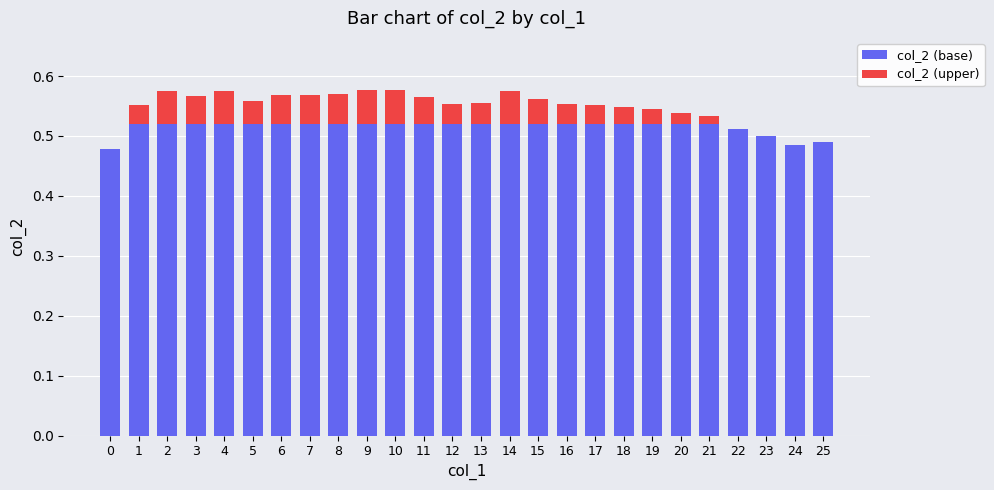

The value of col_2 (base) at 25 is 0.3. True or false?

False